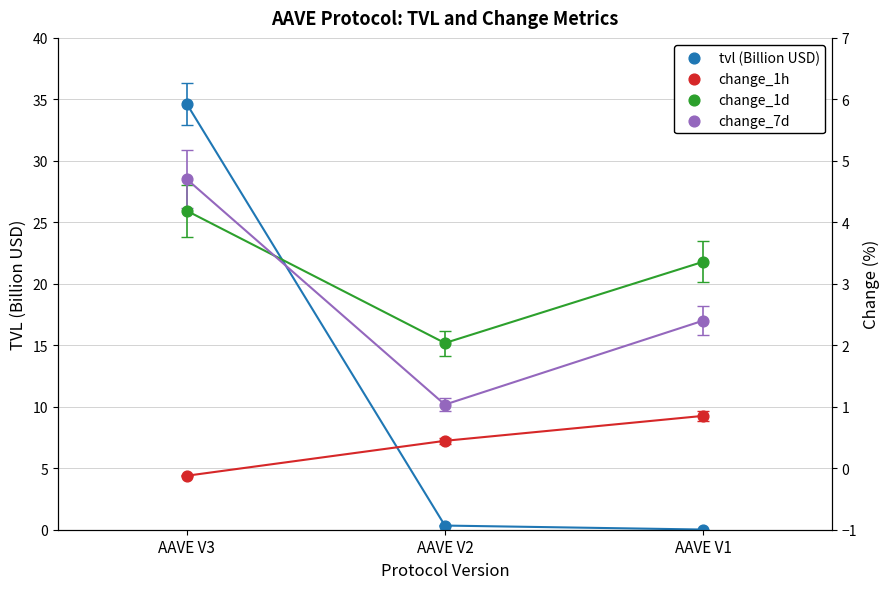

Which series reaches the maximum Y coordinate?

tvl (Billion USD)